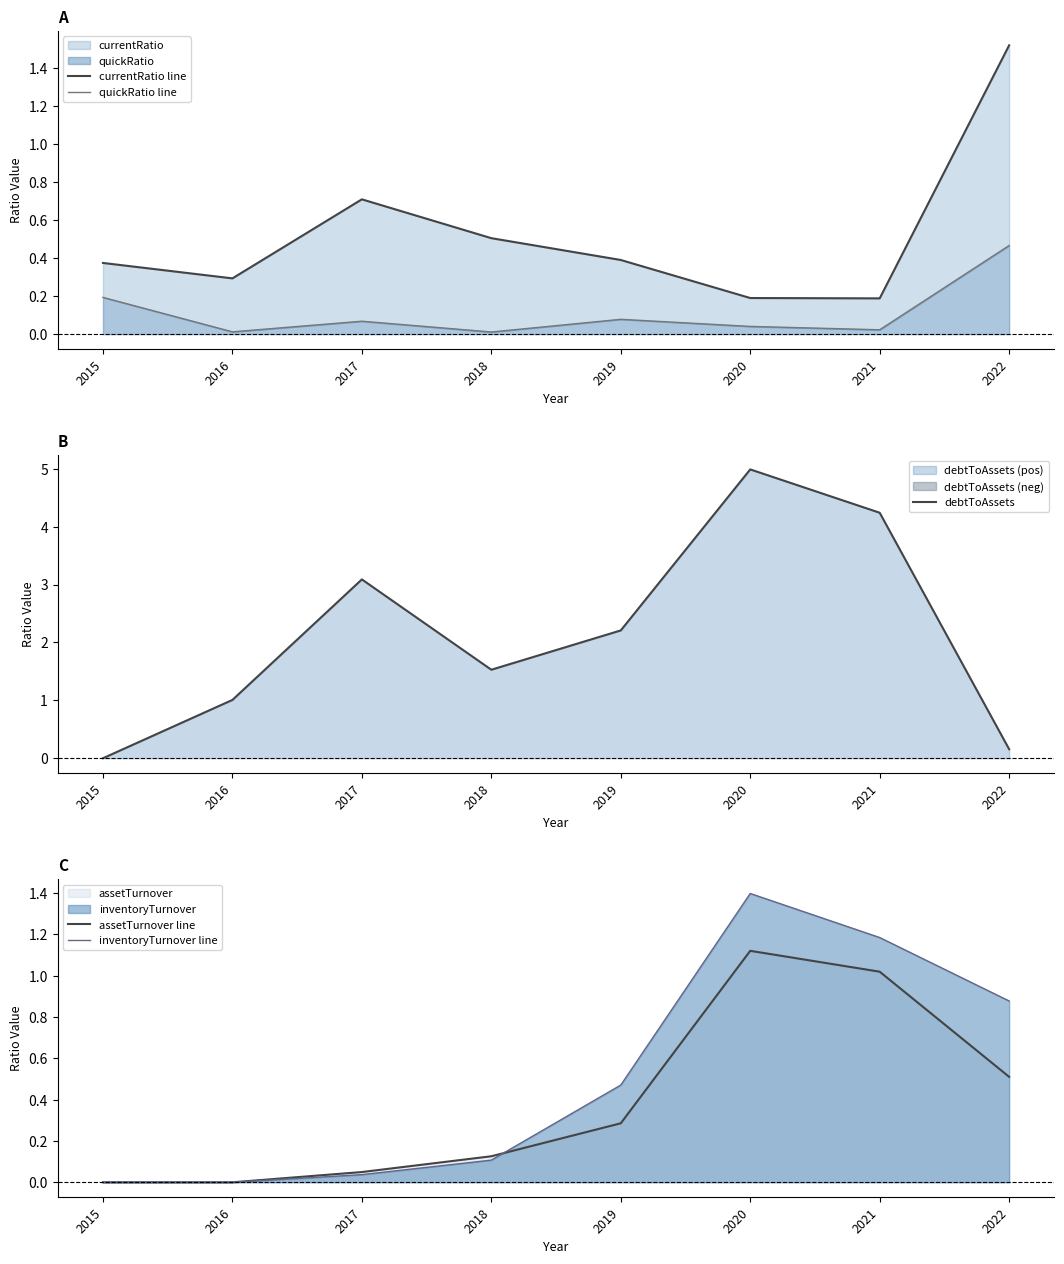

What is the difference between the maximum and minimum values in the quickRatio line series?

0.5